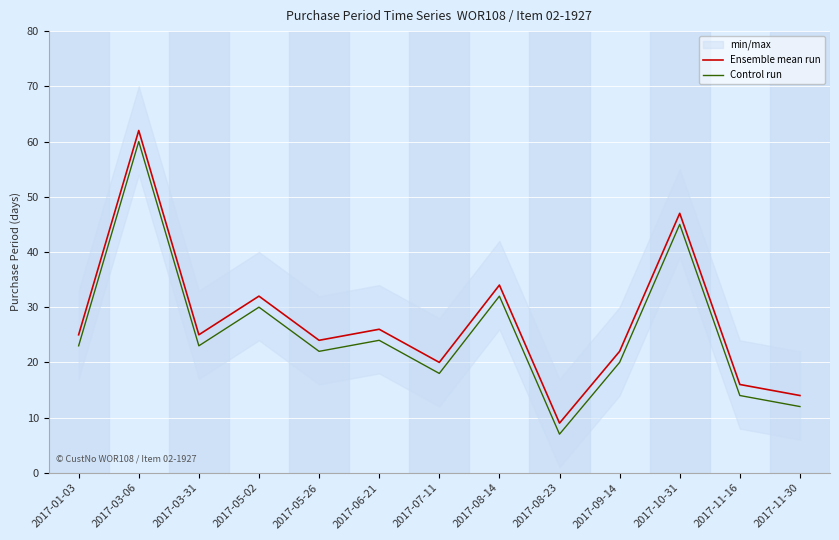

What is the difference between the maximum and minimum values in the Ensemble mean run series?

53